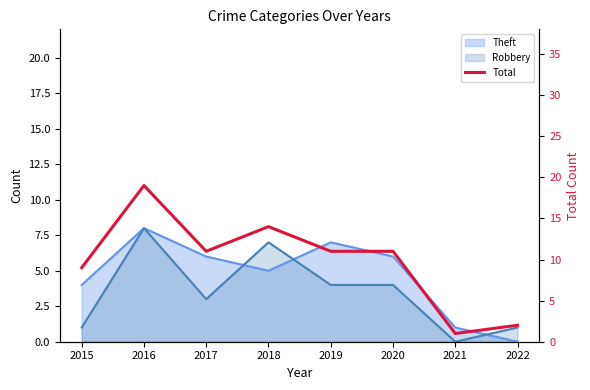

List the labels in order of value, smallest first.

2021, 2022, 2015, 2017, 2019, 2020, 2018, 2016